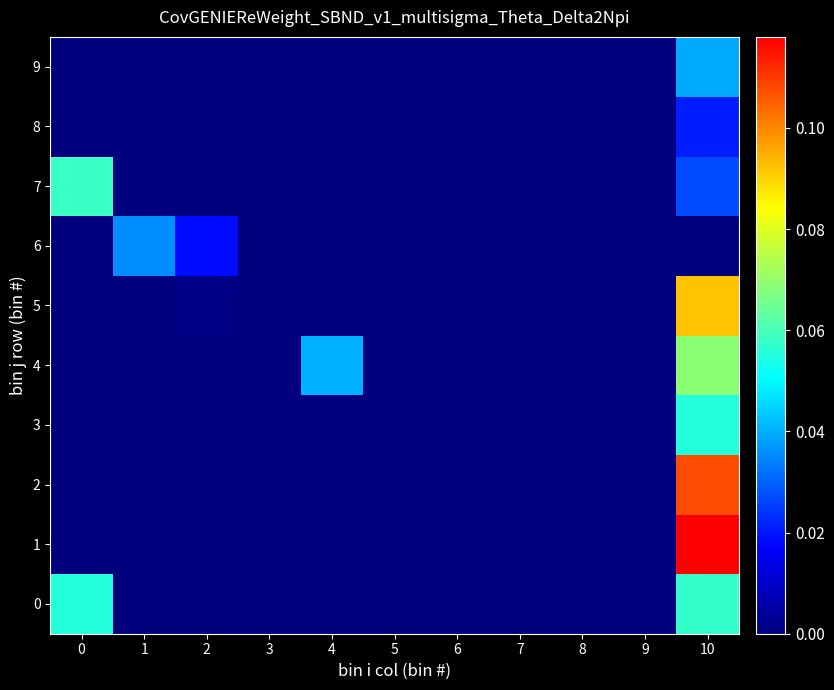

Reading left to right, extract all data points from this chart.

0: 0=0.1	1=0.0	2=0.0	3=0.0	4=0.0	5=0.0	6=0.0	7=0.0	8=0.0	9=0.0	10=0.1
1: 0=0.0	1=0.0	2=0.0	3=0.0	4=0.0	5=0.0	6=0.0	7=0.0	8=0.0	9=0.0	10=0.1
2: 0=0.0	1=0.0	2=0.0	3=0.0	4=0.0	5=0.0	6=-0.0	7=0.0	8=0.0	9=0.0	10=0.1
3: 0=0.0	1=0.0	2=0.0	3=0.0	4=0.0	5=0.0	6=0.0	7=0.0	8=0.0	9=0.0	10=0.1
4: 0=0.0	1=0.0	2=0.0	3=0.0	4=0.0	5=0.0	6=0.0	7=0.0	8=0.0	9=0.0	10=0.1
5: 0=0.0	1=0.0	2=0.0	3=0.0	4=0.0	5=0.0	6=0.0	7=0.0	8=0.0	9=0.0	10=0.1
6: 0=0.0	1=0.0	2=0.0	3=0.0	4=0.0	5=0.0	6=0.0	7=0.0	8=0.0	9=0.0	10=-0.0
7: 0=0.1	1=0.0	2=0.0	3=0.0	4=0.0	5=0.0	6=0.0	7=0.0	8=0.0	9=0.0	10=0.0
8: 0=0.0	1=0.0	2=0.0	3=0.0	4=0.0	5=0.0	6=0.0	7=0.0	8=0.0	9=0.0	10=0.0
9: 0=0.0	1=0.0	2=0.0	3=0.0	4=0.0	5=0.0	6=0.0	7=0.0	8=0.0	9=0.0	10=0.0